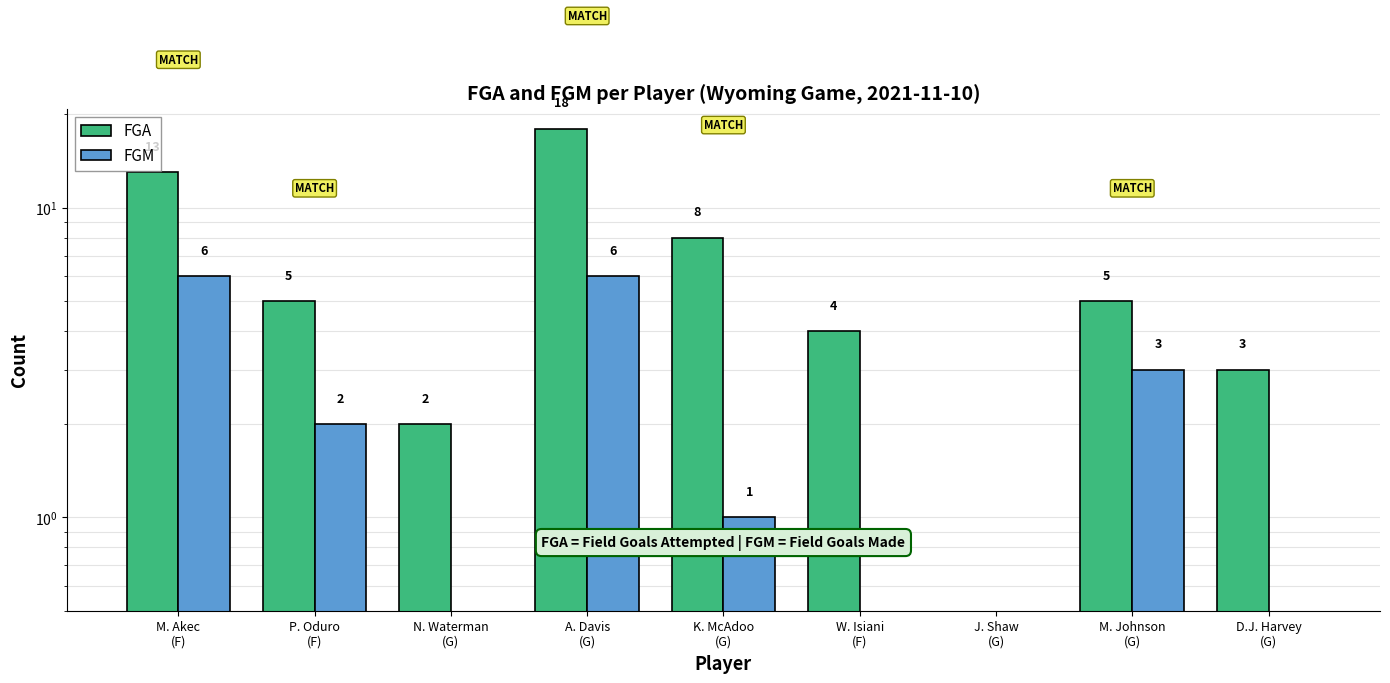

What is the label of the 5th bar from the left?

K. McAdoo
(G)